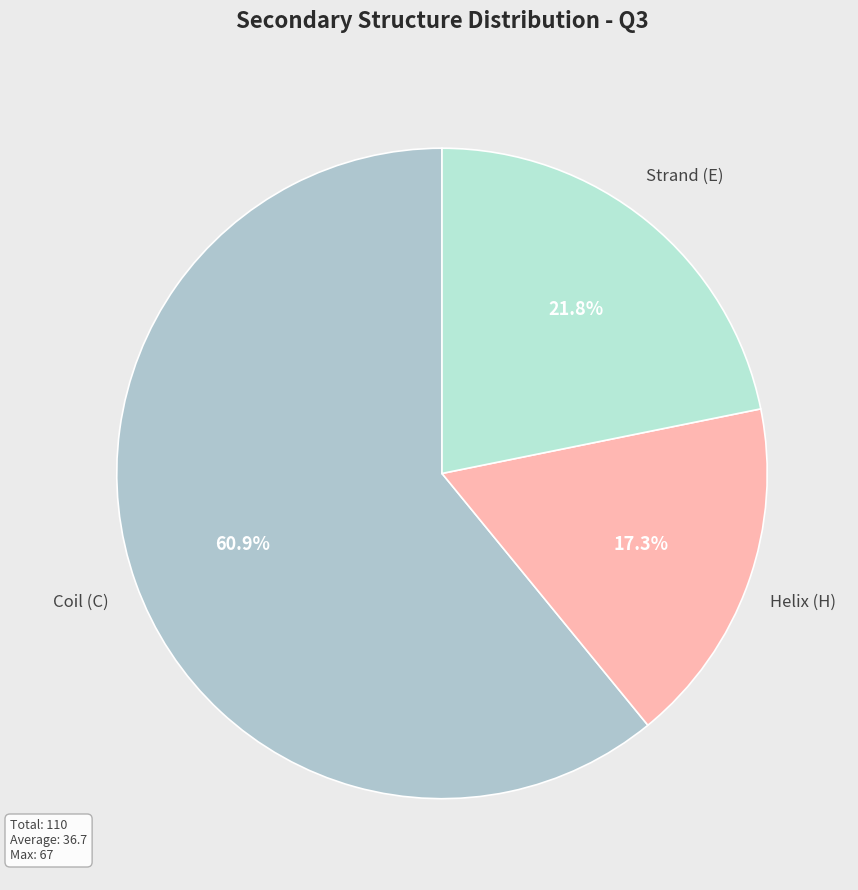

Is there a majority slice in this chart?

Yes